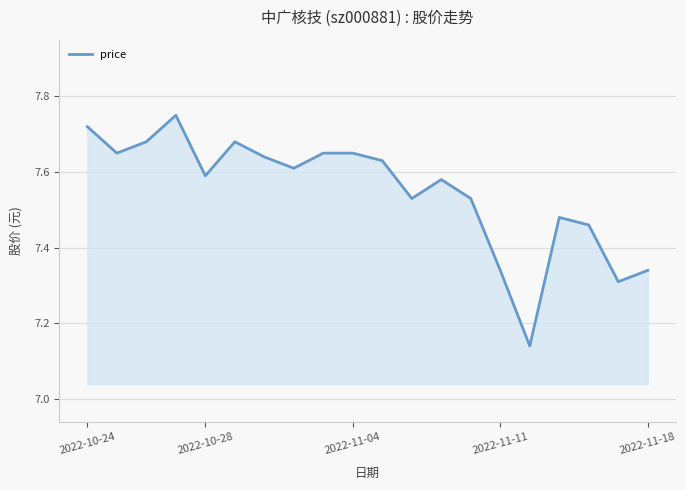

True or false: there are more than 1 points higher than both neighbors.

True